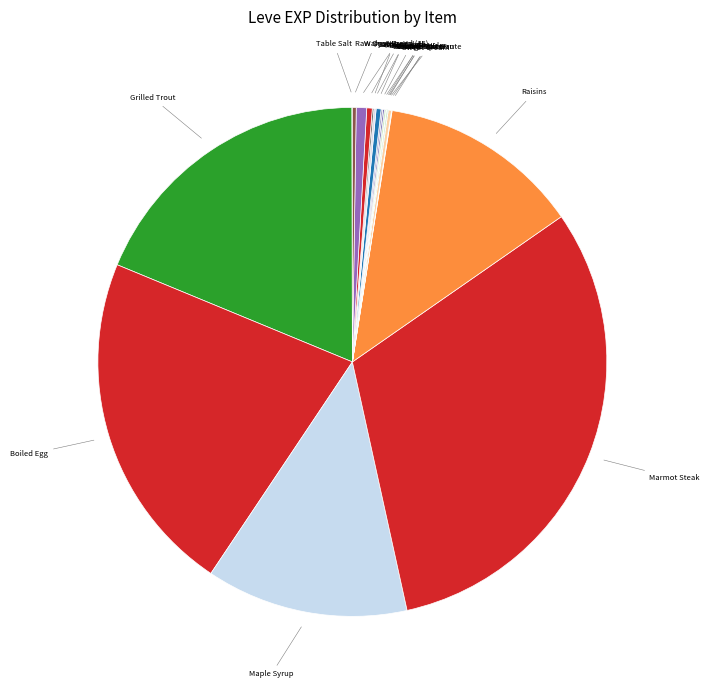

Is the sum of Grilled Trout and Raisins greater than half?

No